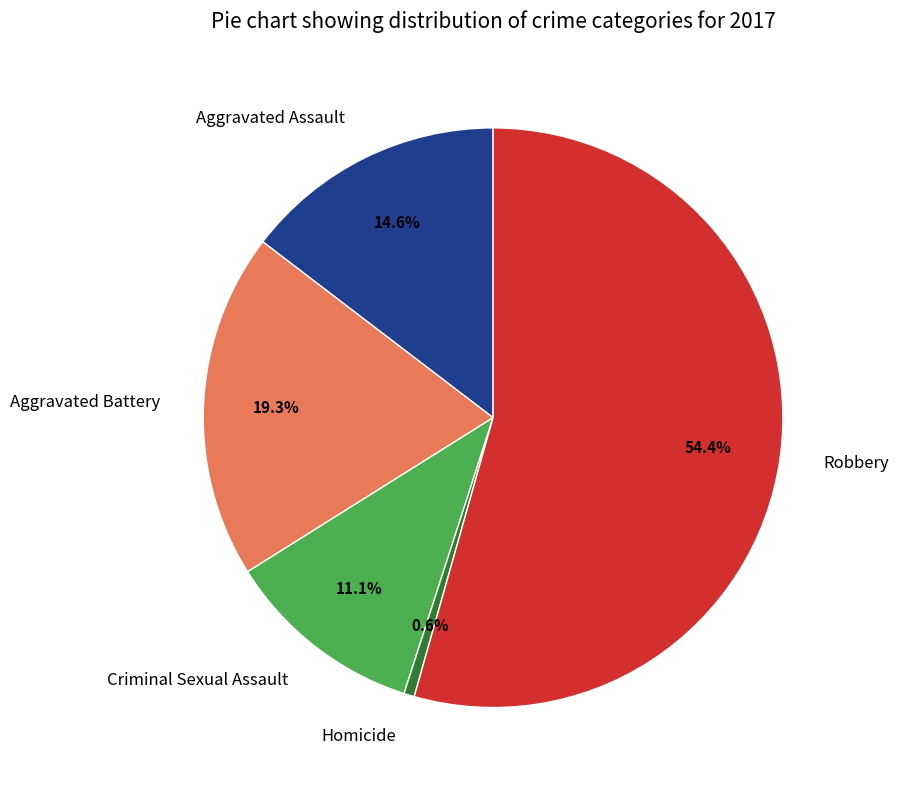

What is the majority slice?

Robbery